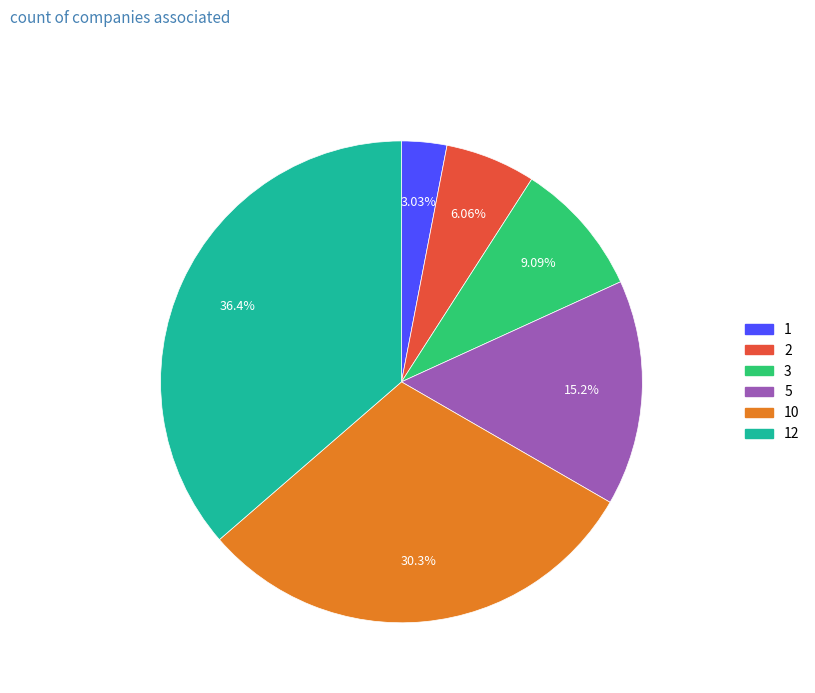

Which slice is the largest?

12